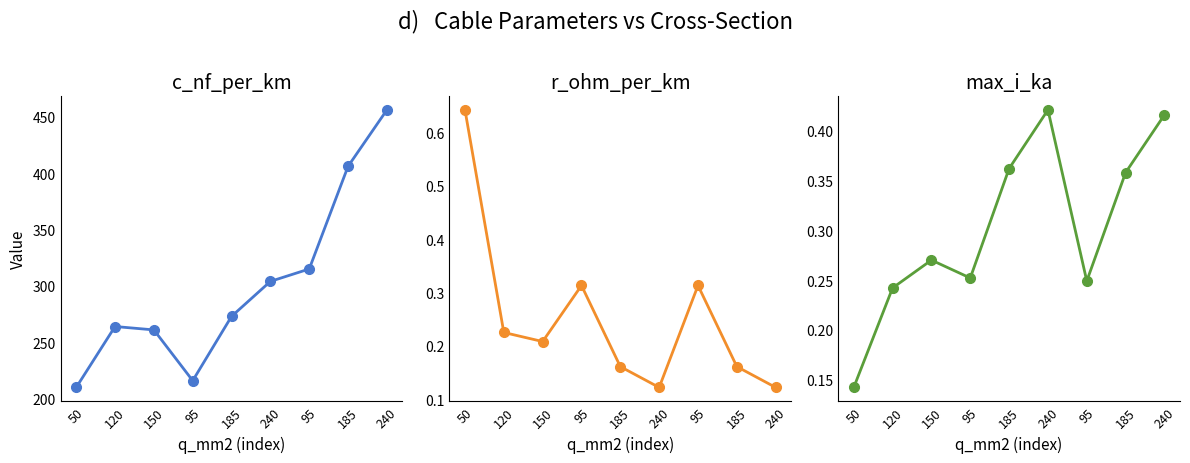

What is the spread (max minus min) of values at 120?

263.8